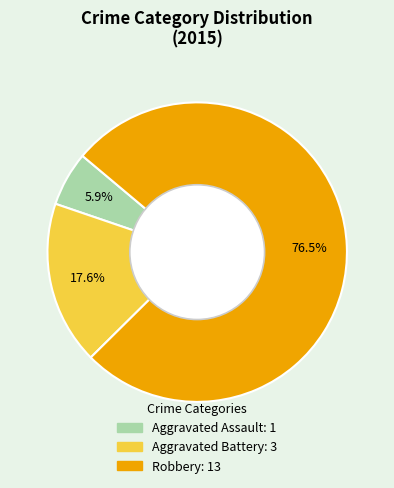

Between Robbery and Aggravated Battery, which is larger?

Robbery